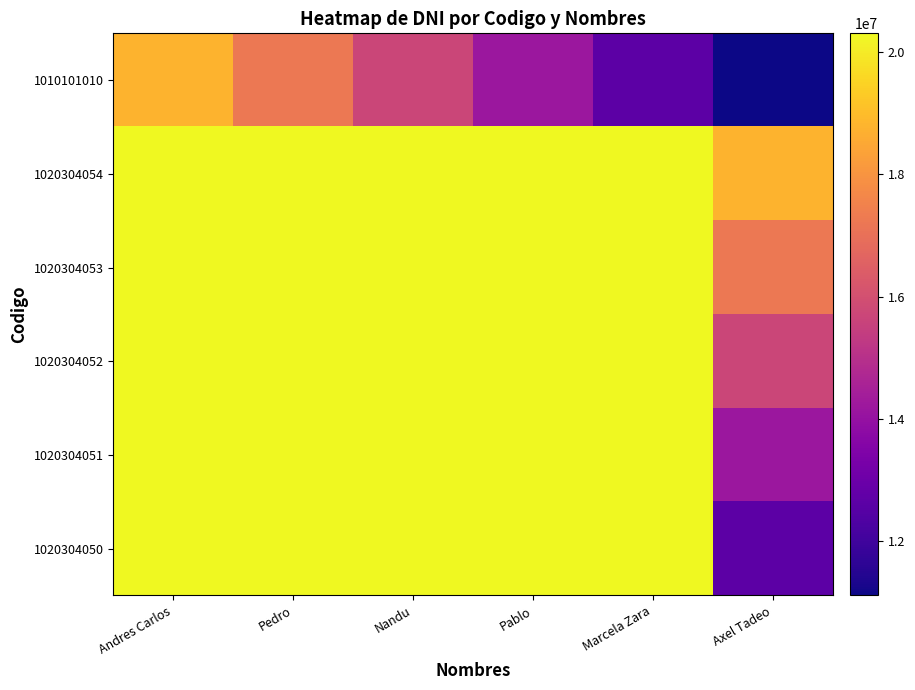

Reading right to left, list all the values displayed in this chart.

1020304050: Axel Tadeo=12643435.8	Marcela Zara=20305062.7	Pablo=20305061.5	Nandu=20305060.7	Pedro=20305060.2	Andres Carlos=20305060.0
1020304051: Axel Tadeo=14175761.0	Marcela Zara=20305062.5	Pablo=20305061.7	Nandu=20305061.2	Pedro=20305061.0	Andres Carlos=20305060.8
1020304052: Axel Tadeo=15708086.5	Marcela Zara=20305062.7	Pablo=20305062.2	Nandu=20305062.0	Pedro=20305061.8	Andres Carlos=20305061.3
1020304053: Axel Tadeo=17240412.3	Marcela Zara=20305063.2	Pablo=20305063.0	Nandu=20305062.8	Pedro=20305062.3	Andres Carlos=20305061.5
1020304054: Axel Tadeo=18772738.5	Marcela Zara=20305064.0	Pablo=20305063.8	Nandu=20305063.3	Pedro=20305062.5	Andres Carlos=20305061.3
1010101010: Axel Tadeo=11111111.0	Marcela Zara=12643436.5	Pablo=14175761.7	Nandu=15708086.5	Pedro=17240411.0	Andres Carlos=18772735.2